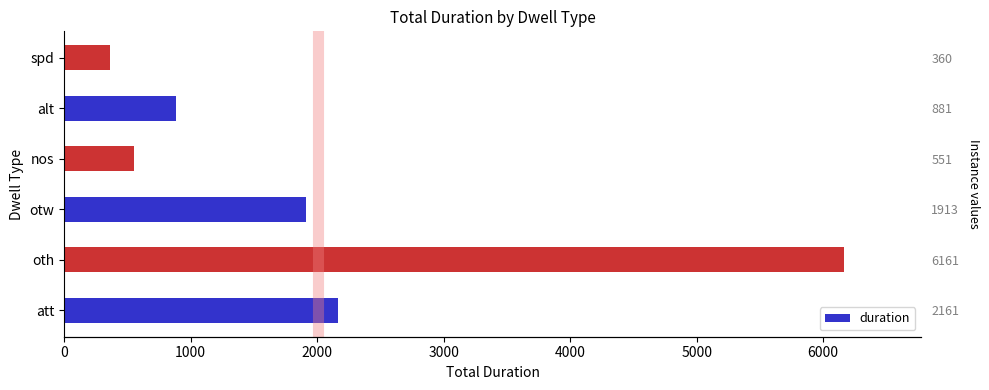

What is the value of the 2nd bar from the left?

6161